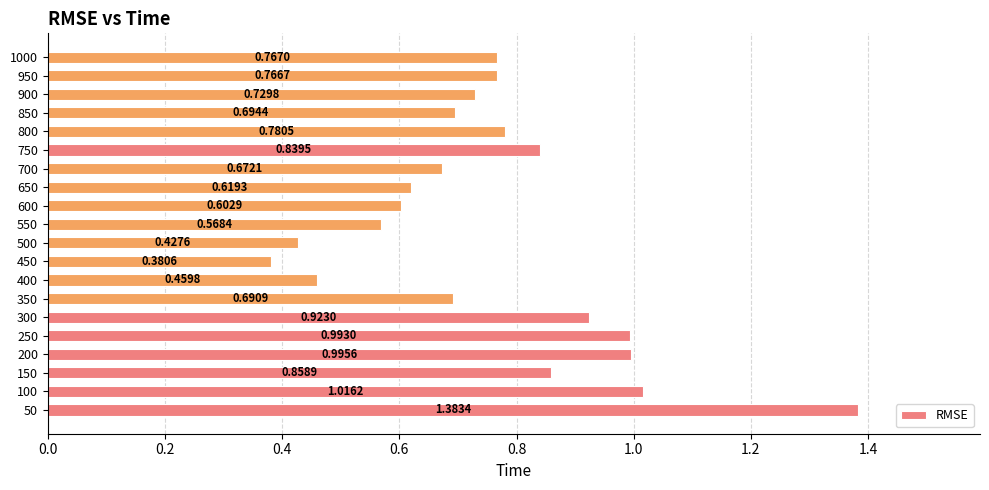

What is the sum of all values?

15.2